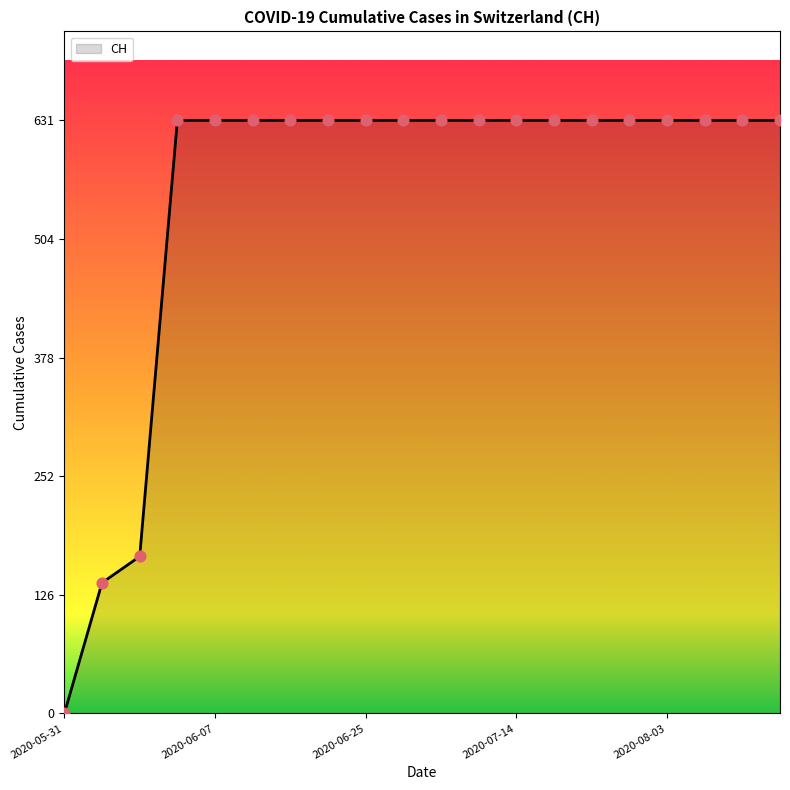

Is this an area chart (filled region under the line)?

Yes